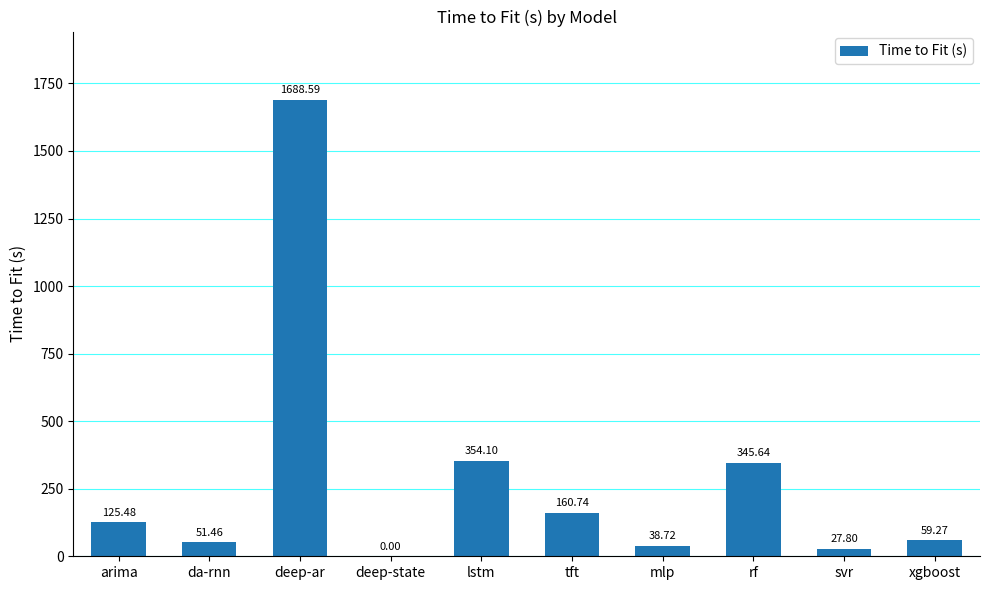

Is it true that the value at deep-ar is 2882.7?

False